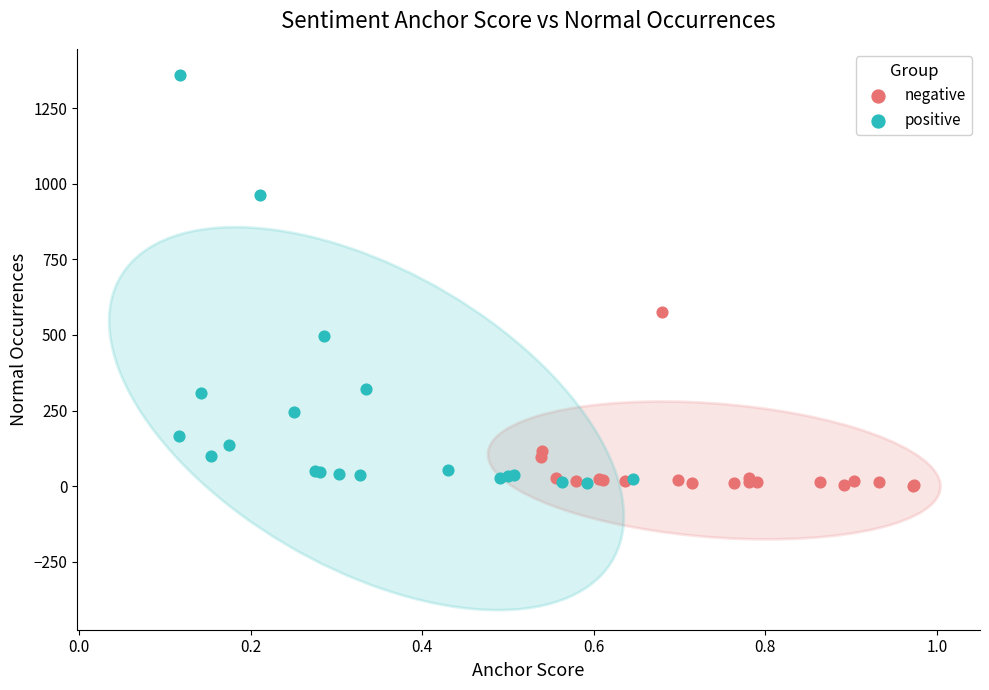

Which series has the largest Y range (max minus min)?

positive